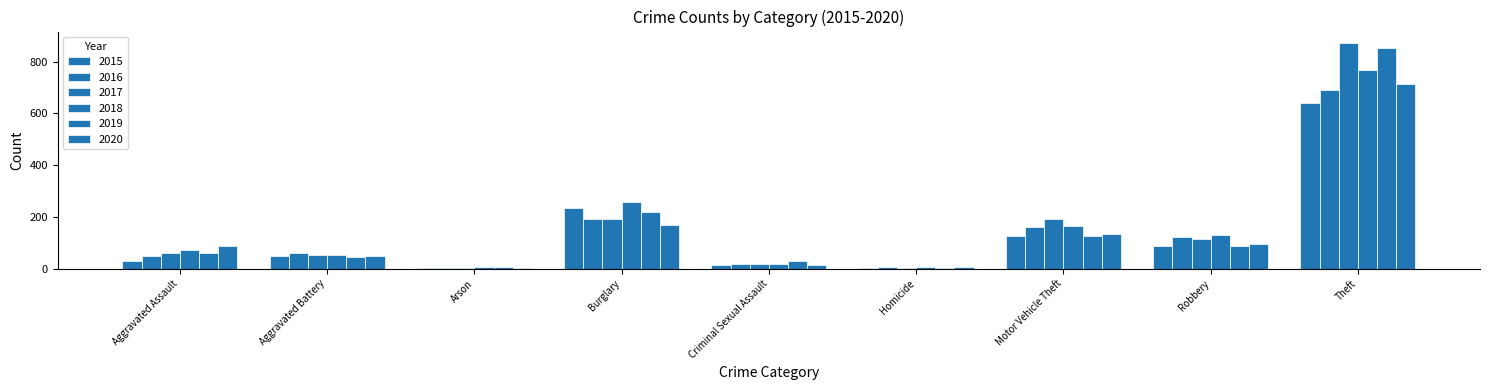

Reading left to right, what are all the values shown in this chart?

2015: 31	50	3	236	13	4	125	87	641
2016: 50	60	3	194	19	8	163	123	689
2017: 59	54	1	192	19	2	191	115	873
2018: 72	52	6	257	19	5	164	130	767
2019: 61	45	5	221	29	3	125	89	855
2020: 88	48	4	167	13	6	134	94	714